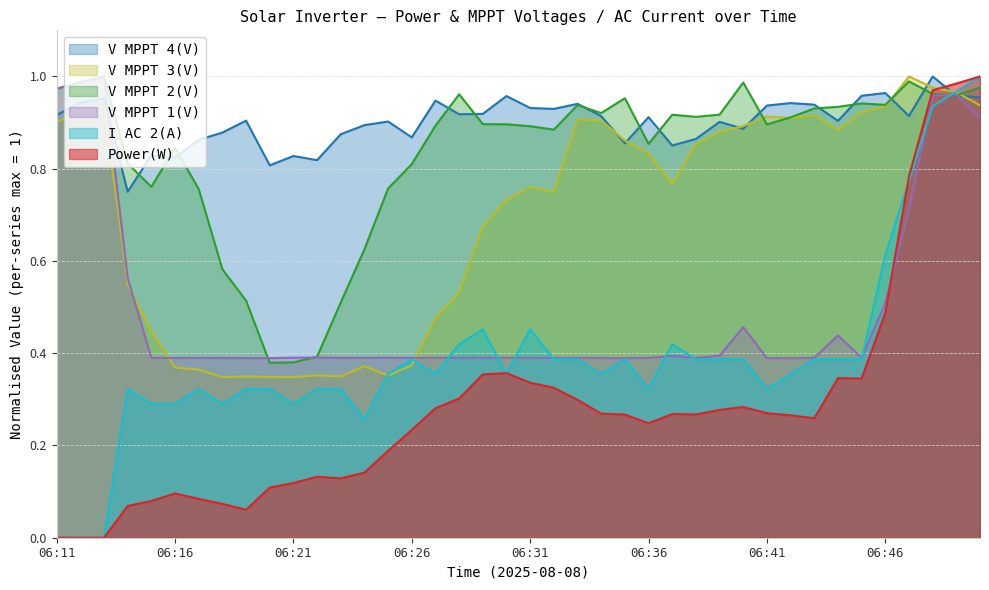

What is the sum of the V MPPT 4(V) values at 06:50 and 06:38?

1.8